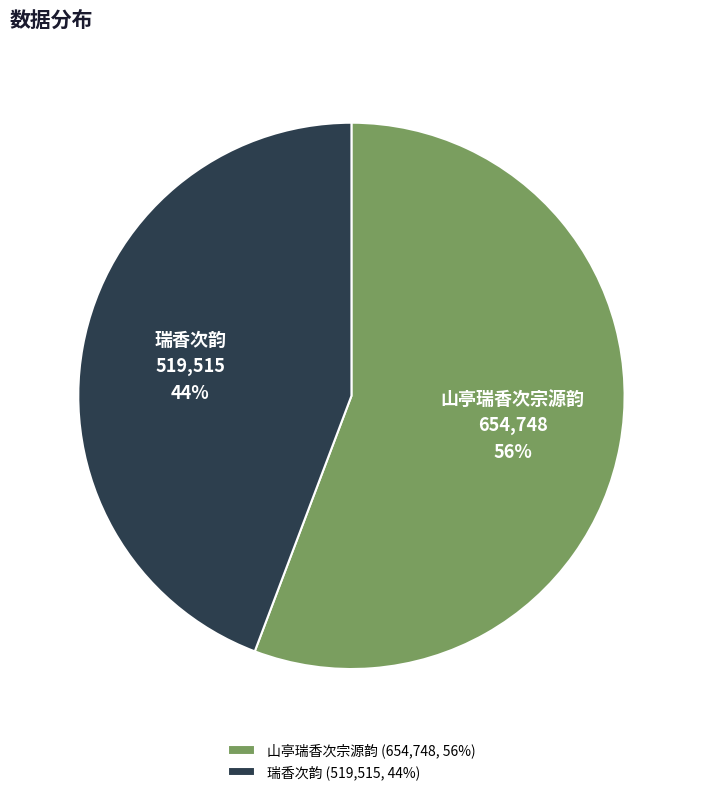

Count the number of slices in the pie.

2